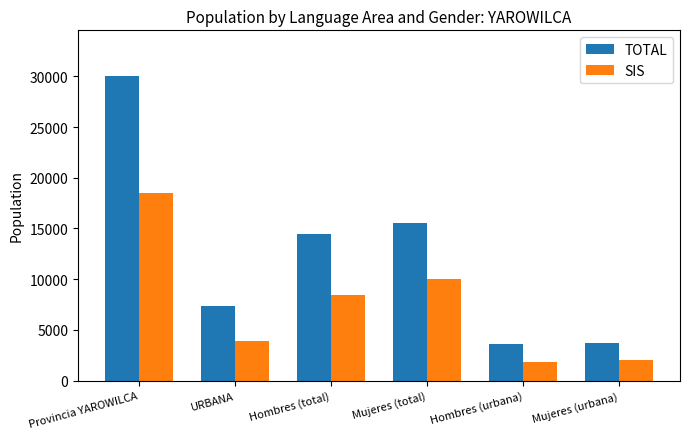

Which series has the widest spread of values?

TOTAL